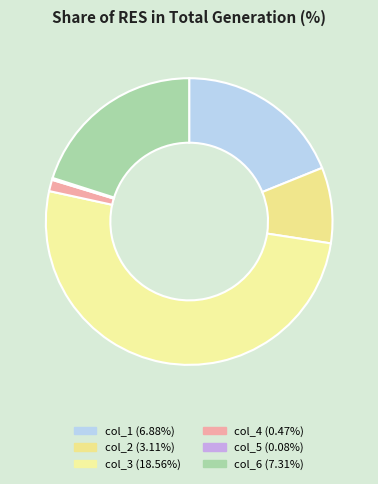

What percentage is NOT represented by col_3?

49.0%